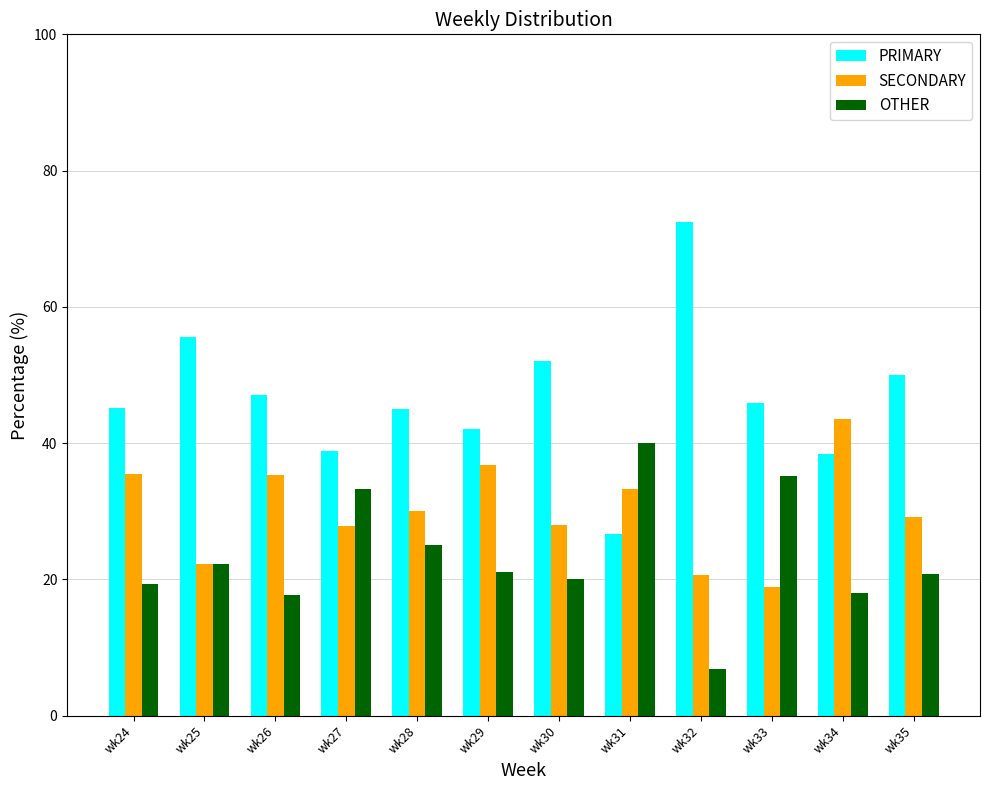

Which series has the largest total across all categories?

PRIMARY